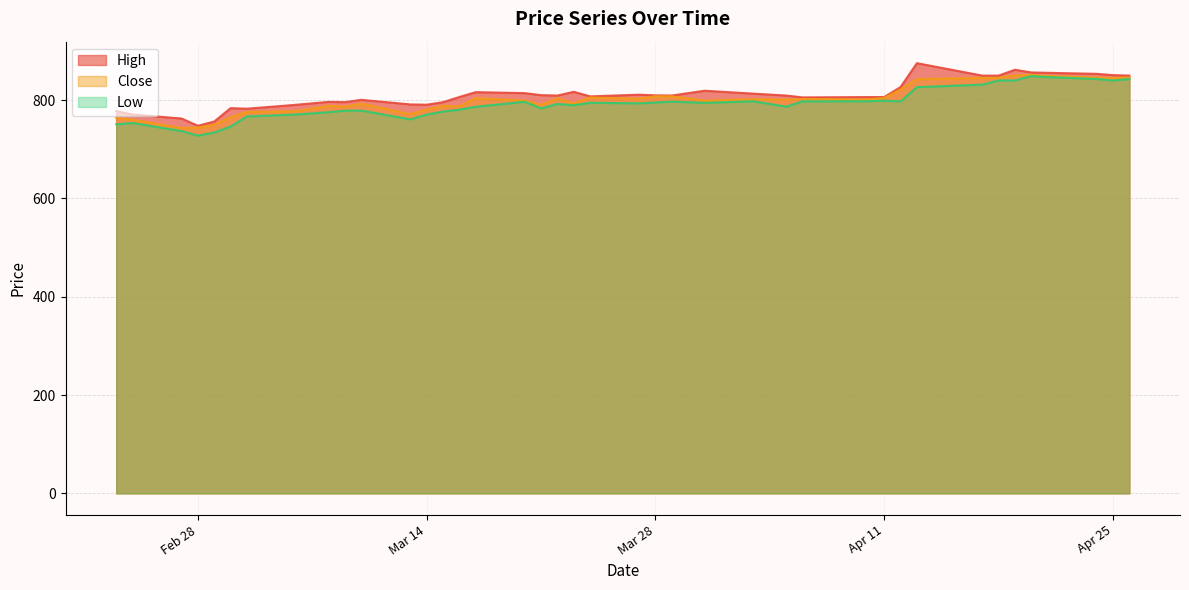

True or false: High and Close intersect in this chart.

False